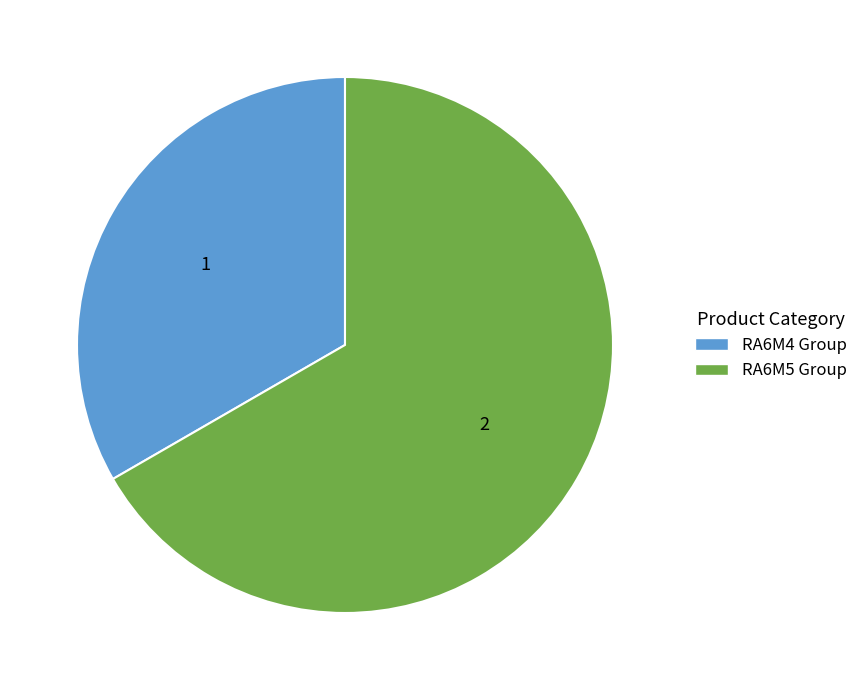

Is RA6M5 Group the majority of the pie?

Yes